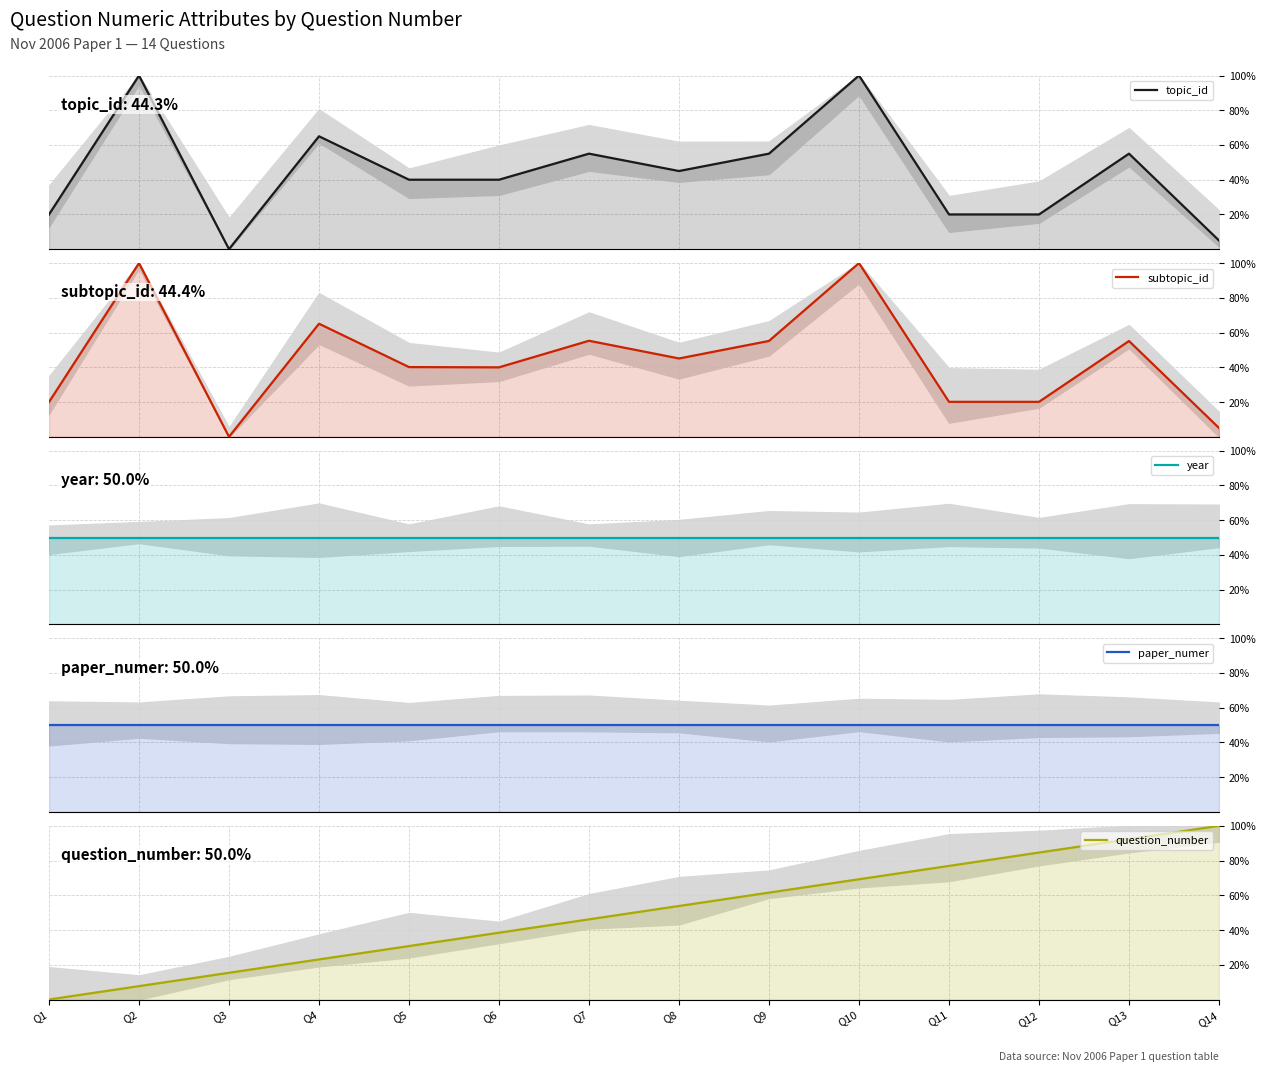

Which category has the lowest value across all series?

Q3